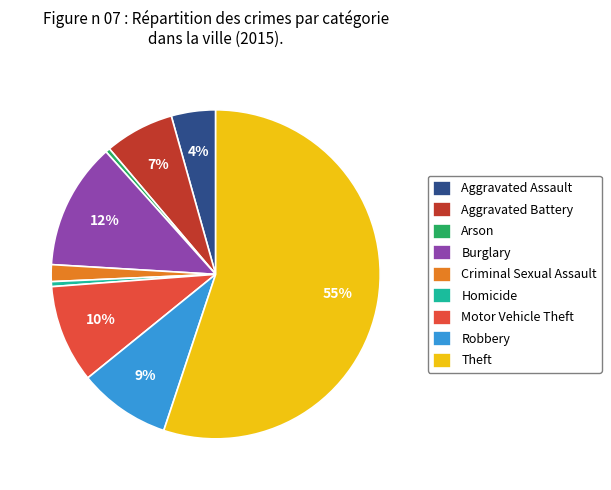

To the nearest percent, what portion does Criminal Sexual Assault represent?

2%